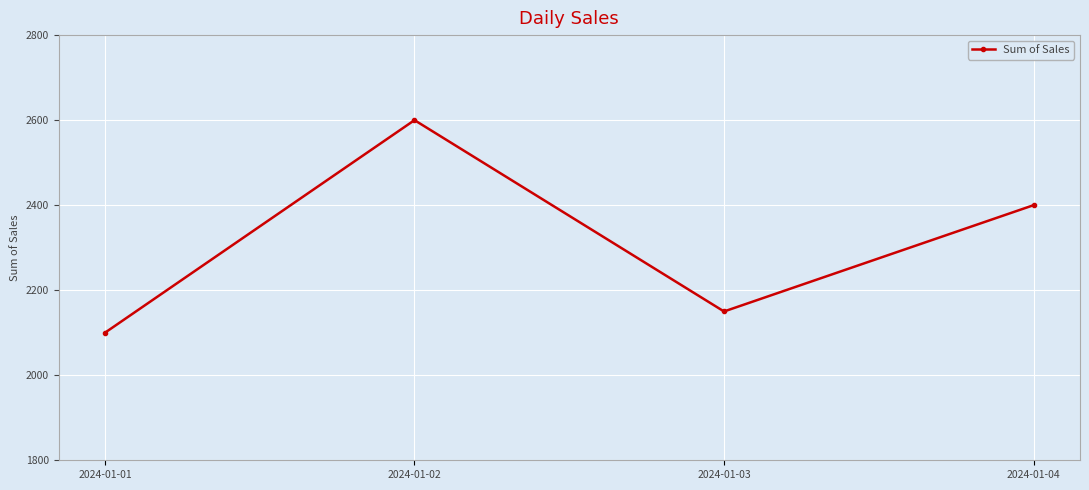

True or false: the data shows 2150 at 2024-01-03.

True